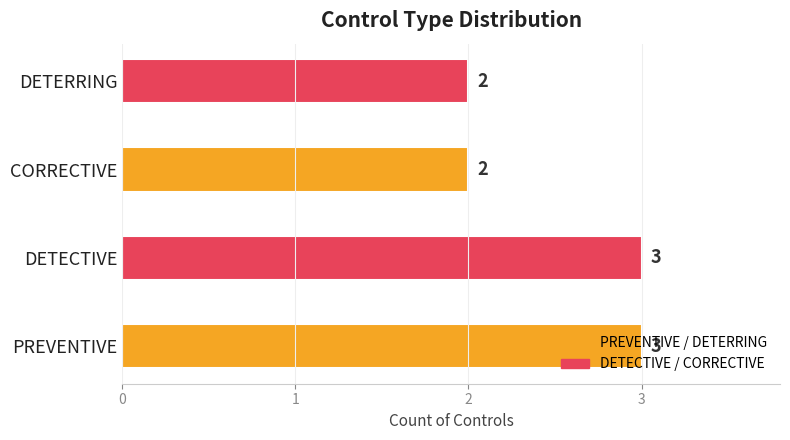

Rank the categories by value from highest to lowest.

PREVENTIVE, DETECTIVE, CORRECTIVE, DETERRING